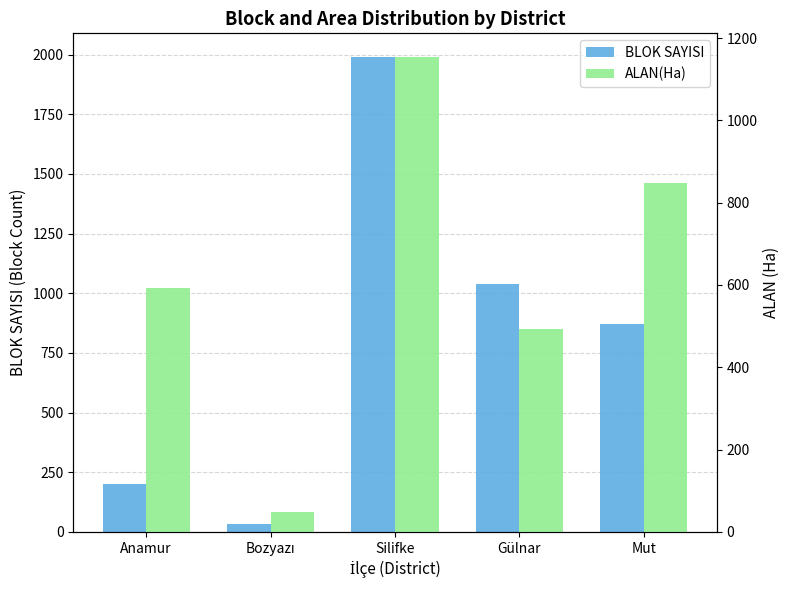

What is the sum of the ALAN(Ha) values at Bozyazı and Anamur?

640.2